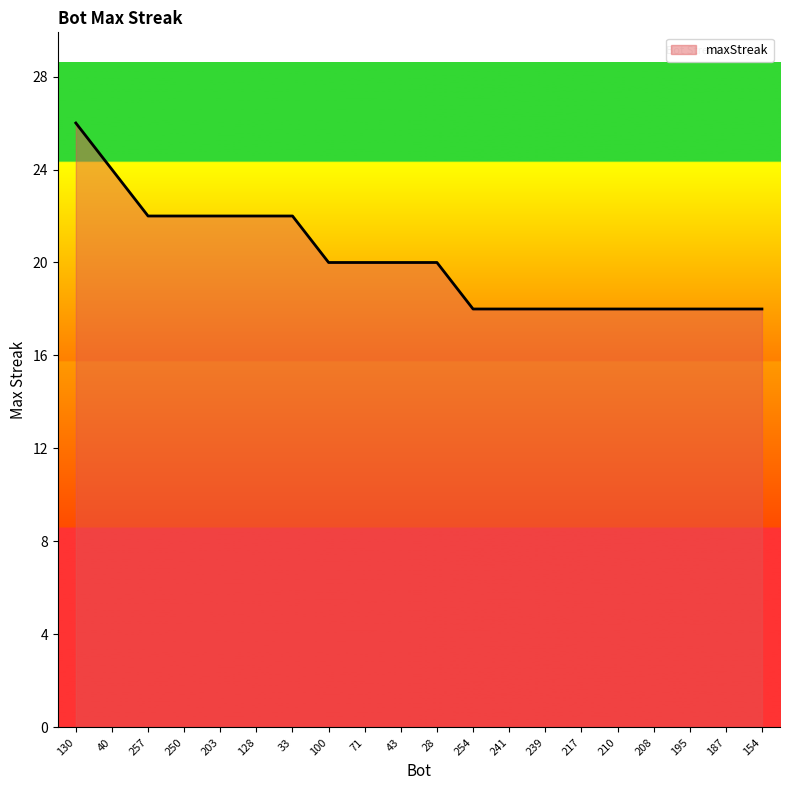

What is the difference between the maximum and minimum values?

8